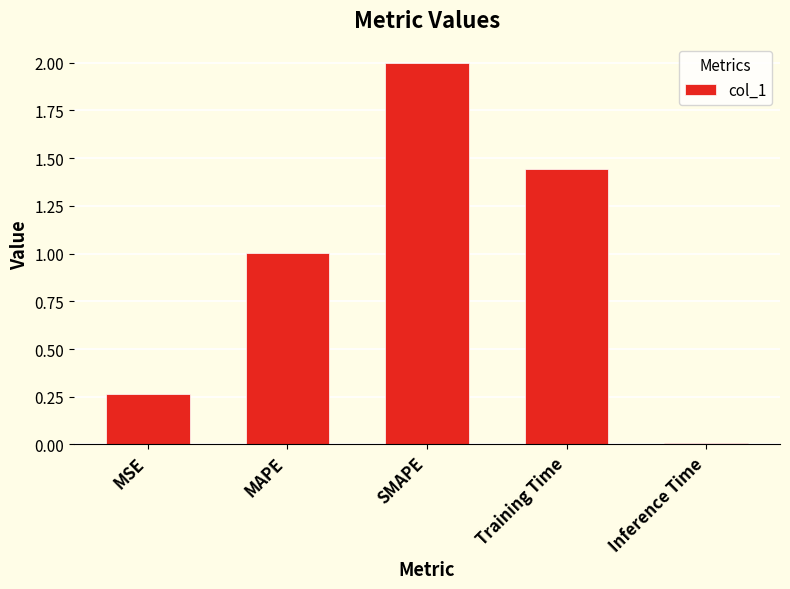

What is the value of the 3rd bar from the left?

2.0